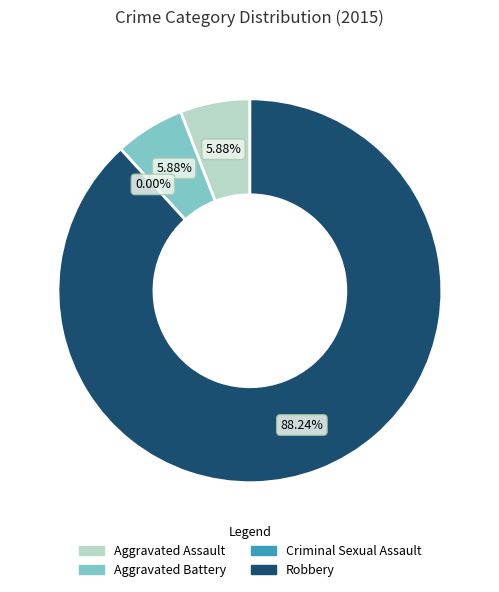

Rank the categories by value from highest to lowest.

Robbery, Aggravated Assault, Aggravated Battery, Criminal Sexual Assault